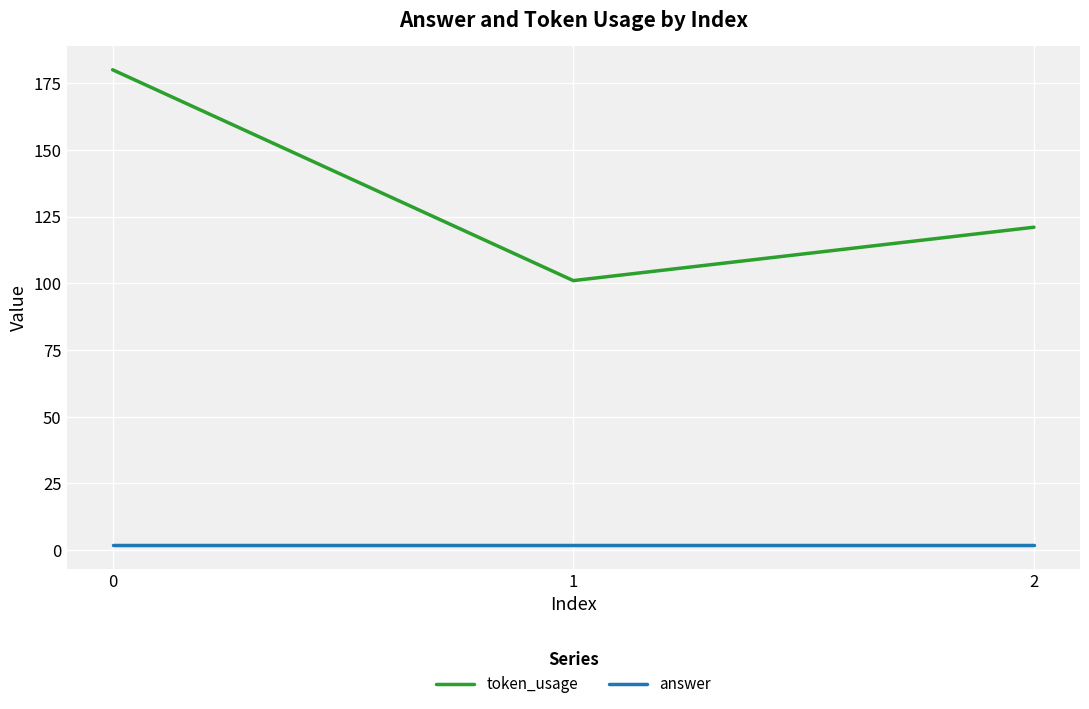

What are all the series names shown in the legend?

token_usage, answer